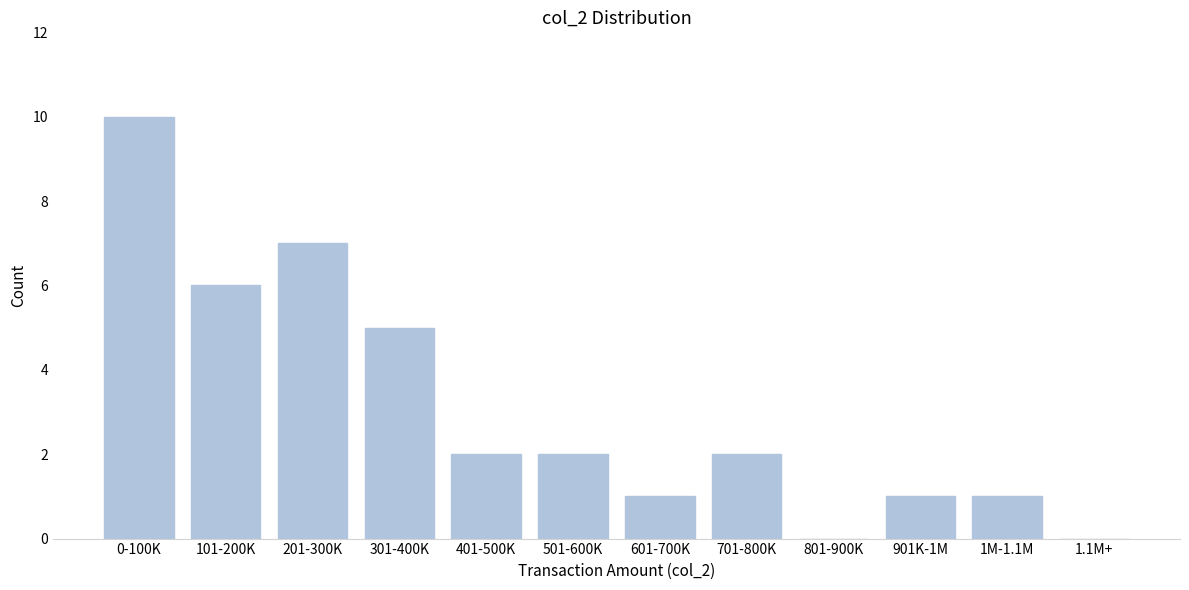

Reading left to right, what are all the values shown in this chart?

0-100K=10	101-200K=6	201-300K=7	301-400K=5	401-500K=2	501-600K=2	601-700K=1	701-800K=2	801-900K=0	901K-1M=1	1M-1.1M=1	1.1M+=0